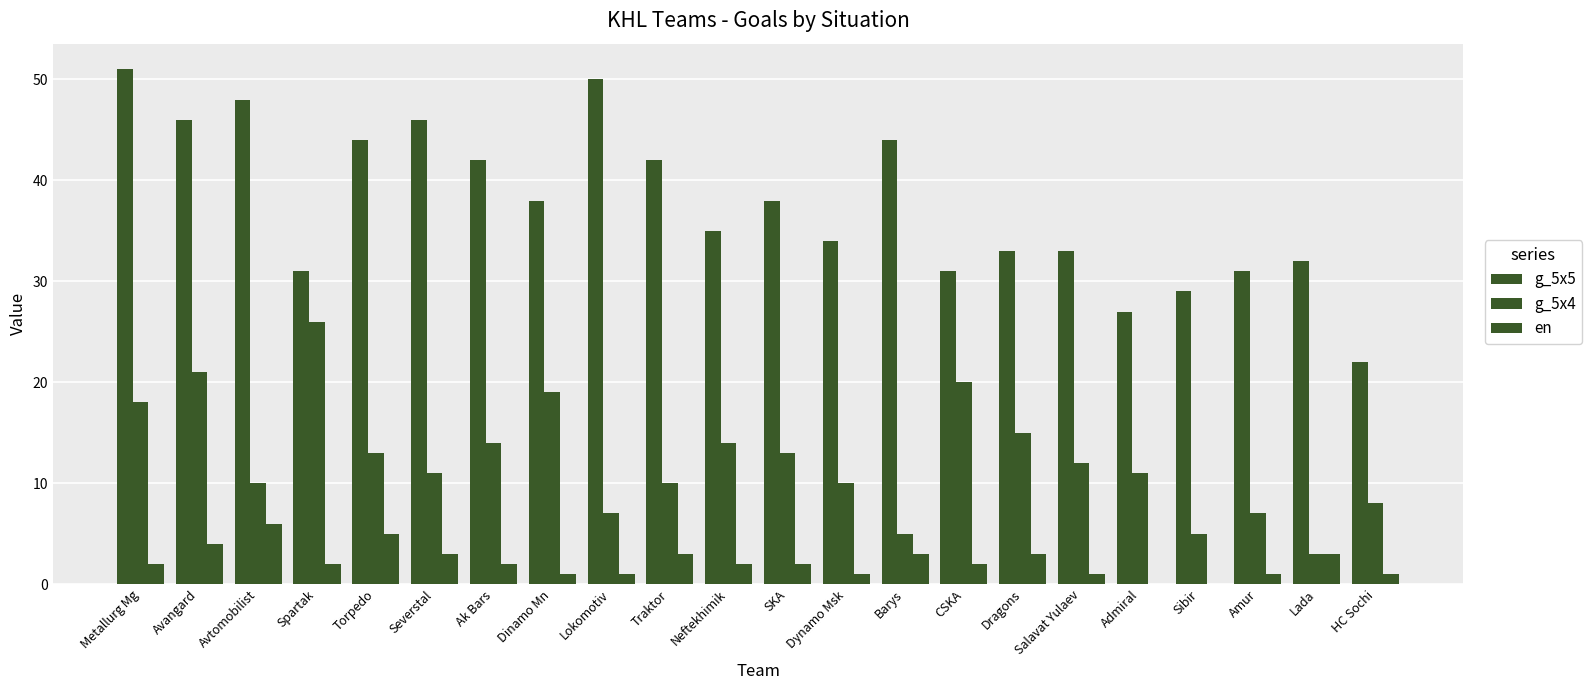

At which category is the sum across all series the highest?

Metallurg Mg